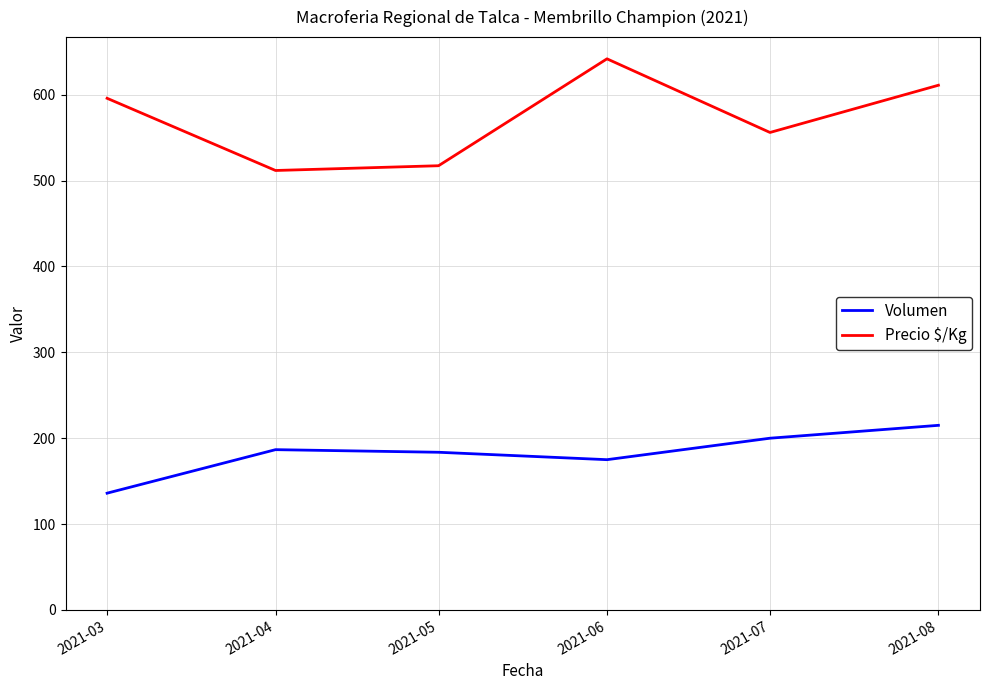

What is the smallest value displayed?

136.0